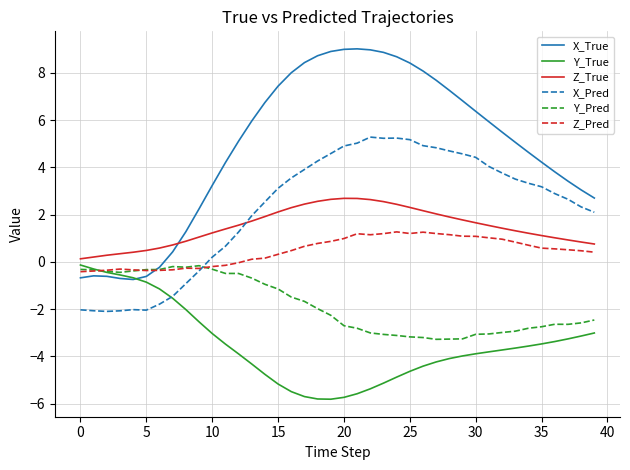

True or false: X_True and X_Pred intersect in this chart.

False